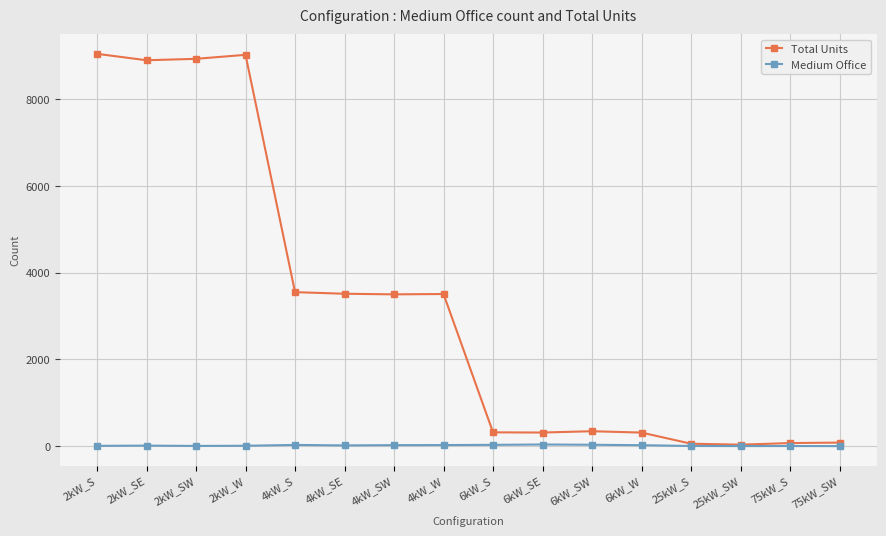

List the series in order of their peak value, highest first.

Total Units, Medium Office